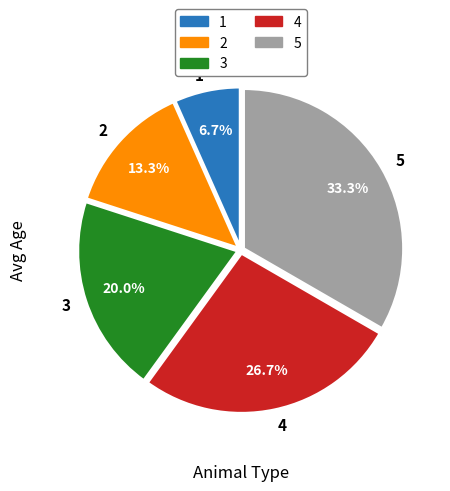

To the nearest percent, what portion does 1 represent?

7%